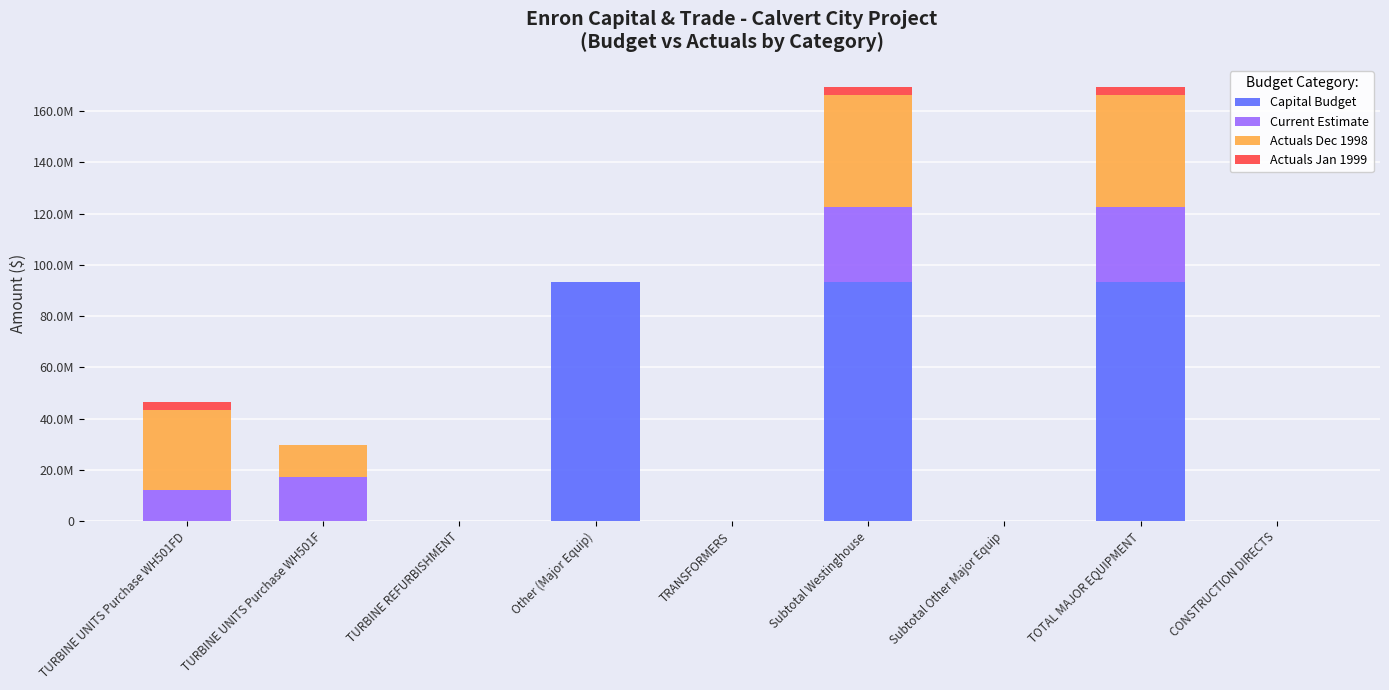

Does the chart contain stacked bars?

Yes